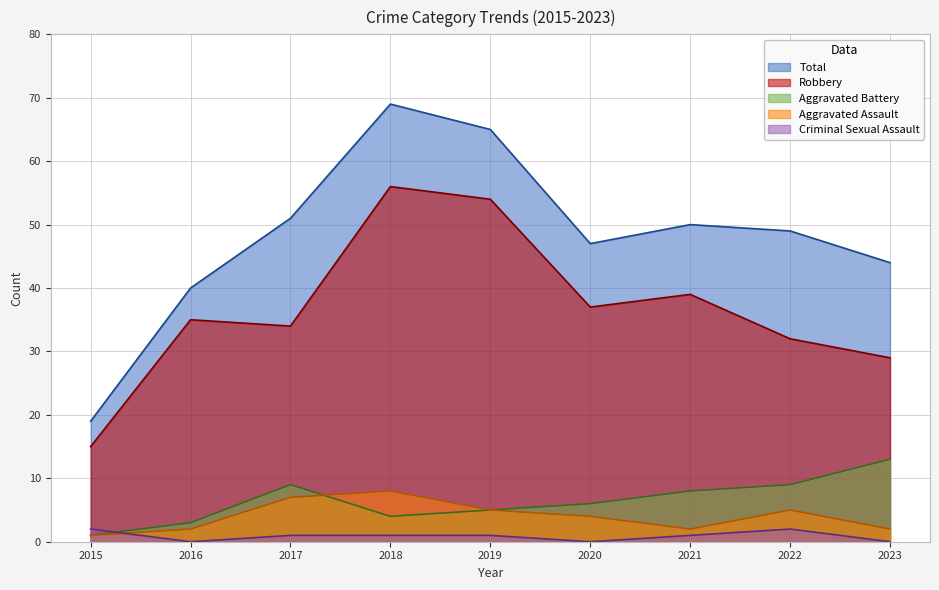

True or false: Total has more than 1 points higher than both neighbors.

True